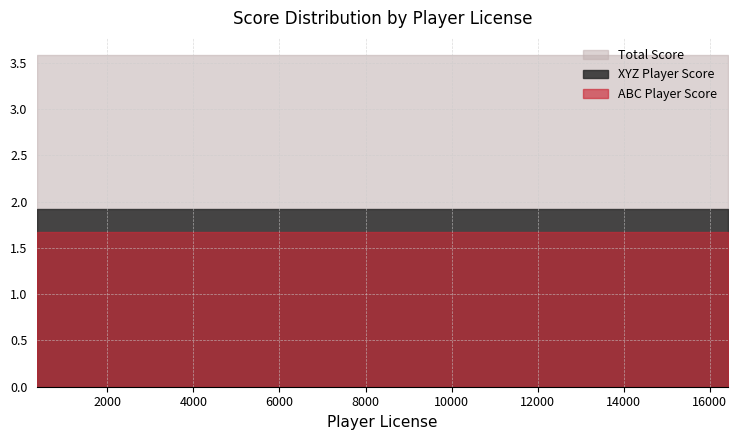

What is the highest value of the Total Score series?

3.6